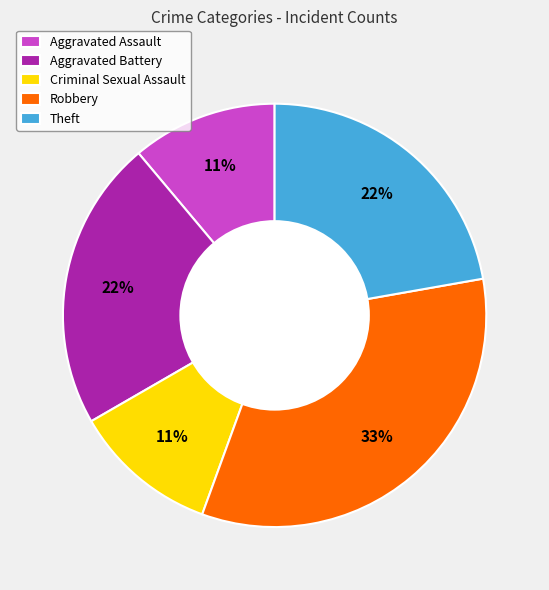

To the nearest percent, what is the average slice percentage?

20%